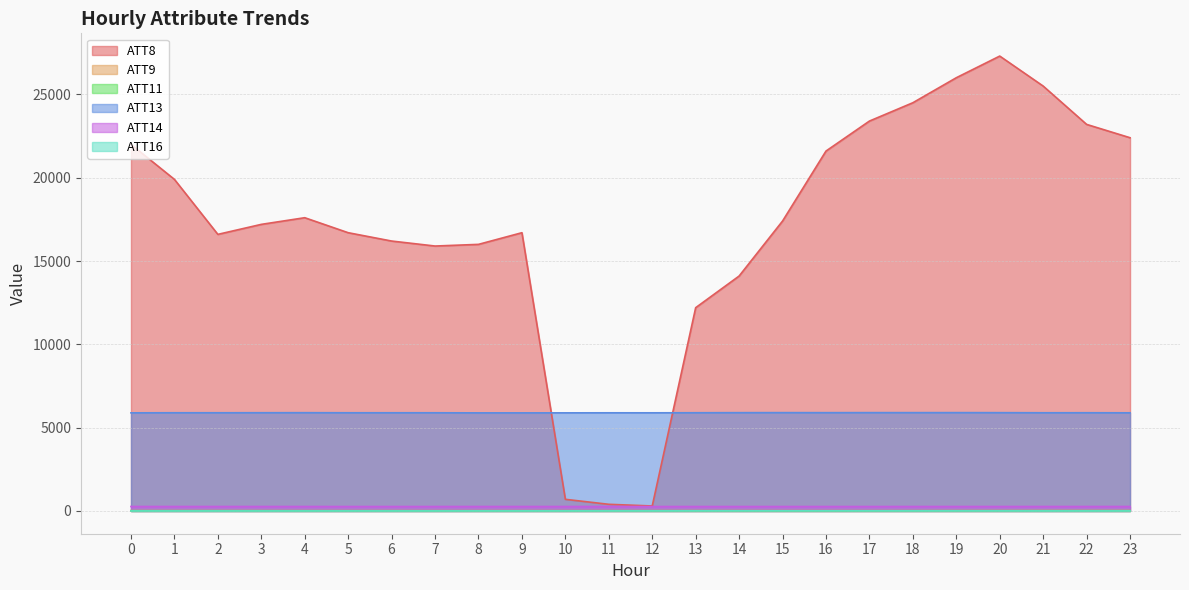

Does the chart have visible grid lines?

Yes